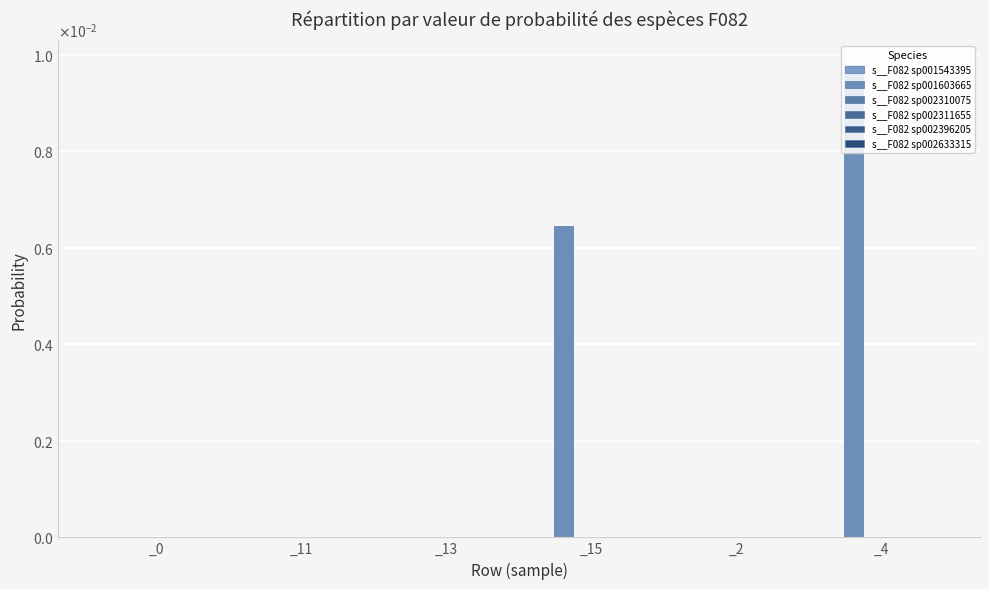

Is it true that s__F082 sp001603665 equals 0.0 at _11?

False